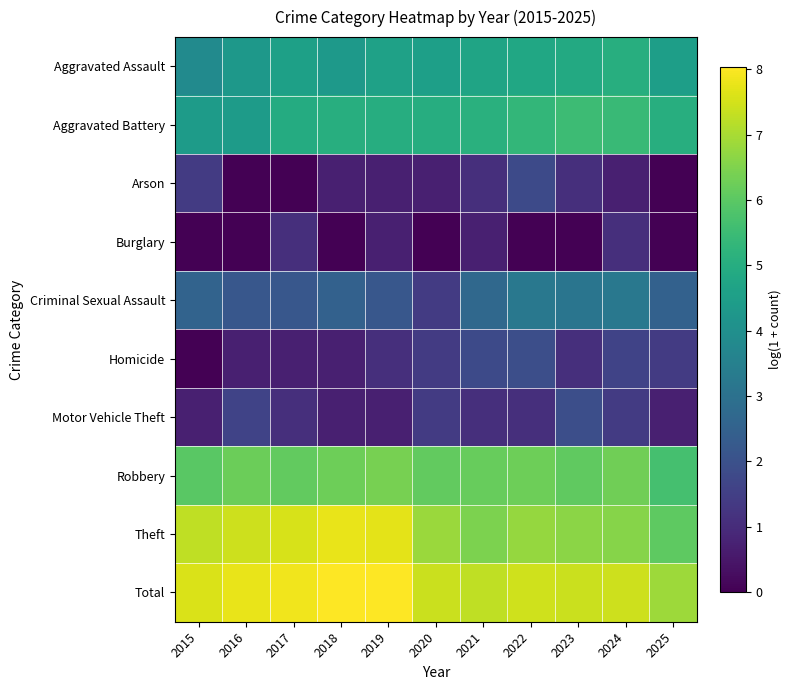

What is the maximum value for Aggravated Assault?

5.0